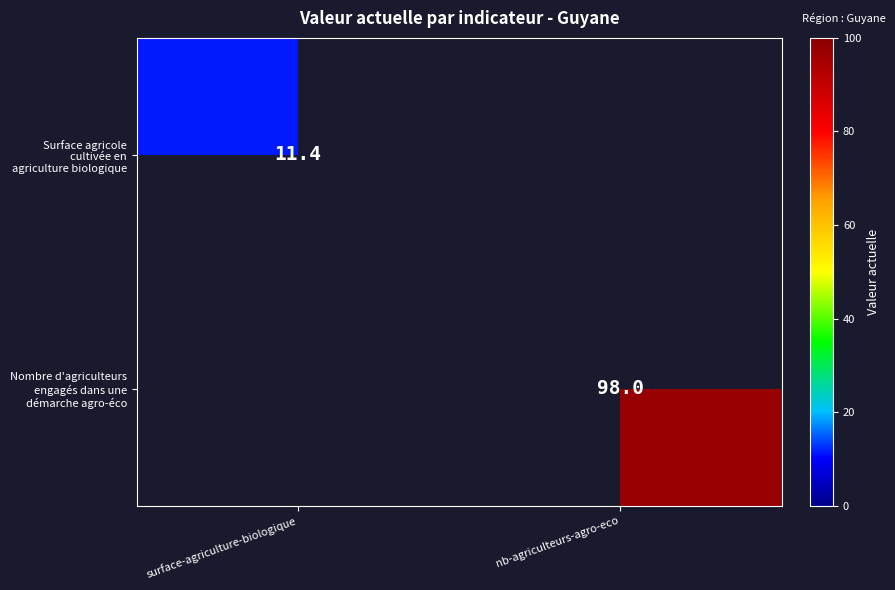

The value of Surface agricole cultivée en agriculture biologique at surface-agriculture-biologique is 16.6. True or false?

False